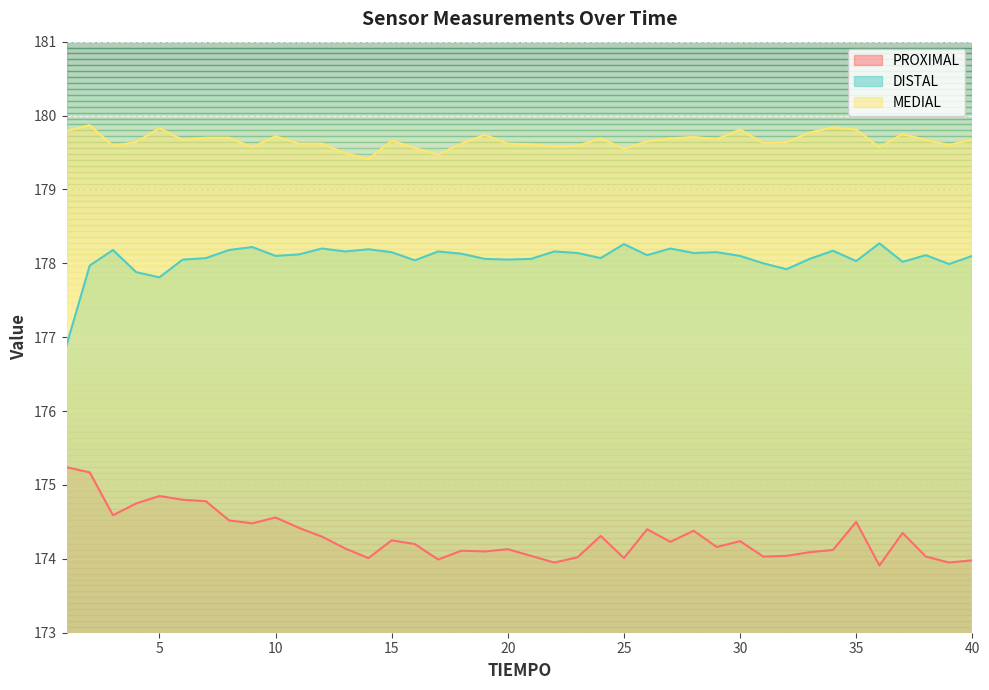

At which label is PROXIMAL closest to 174?

14